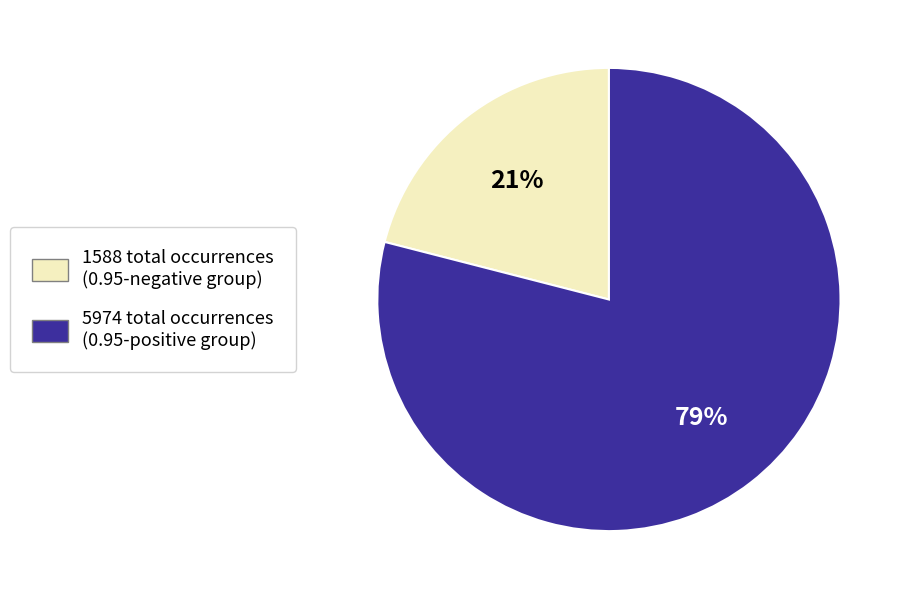

How many slices are in this pie chart?

2